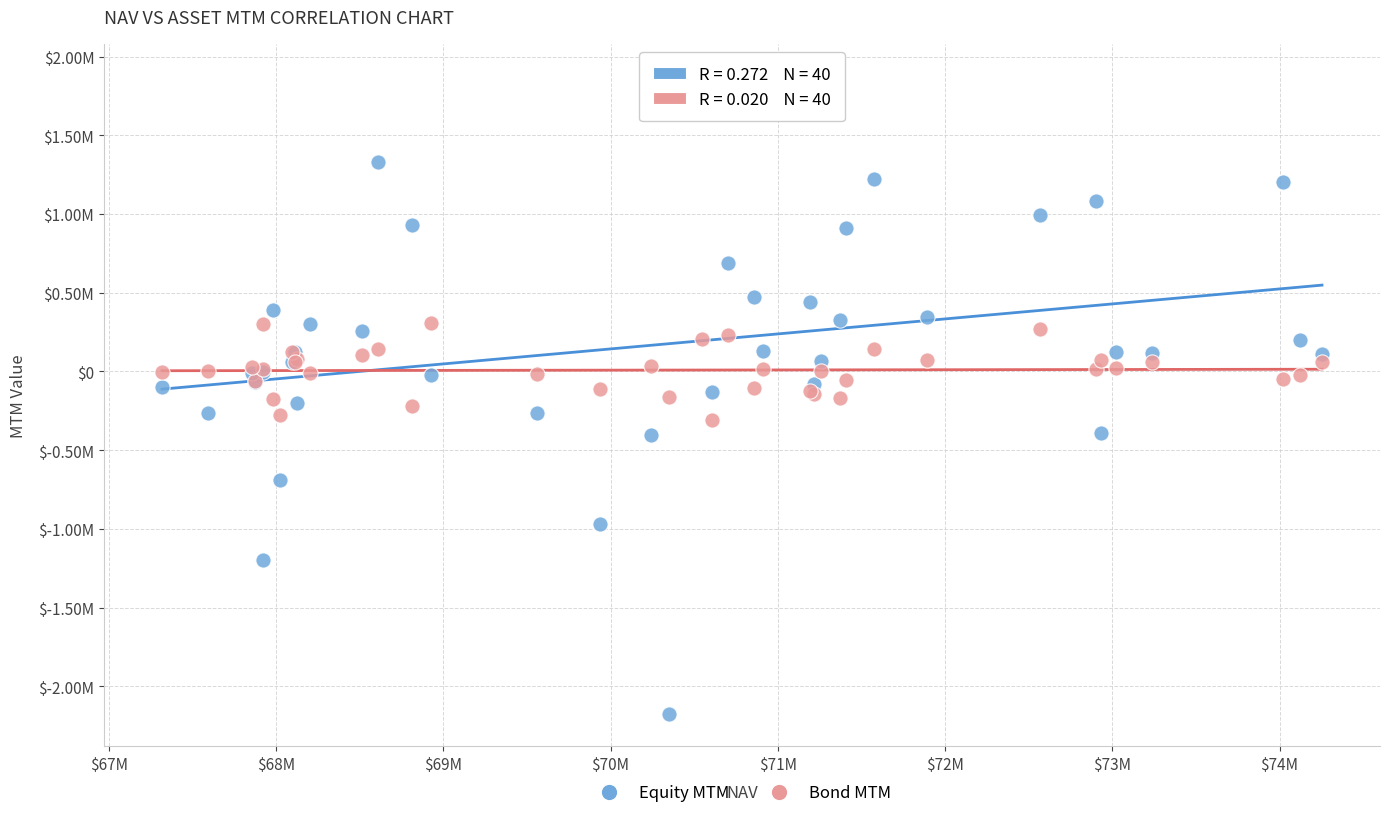

Which series contains the highest Y value?

Equity MTM